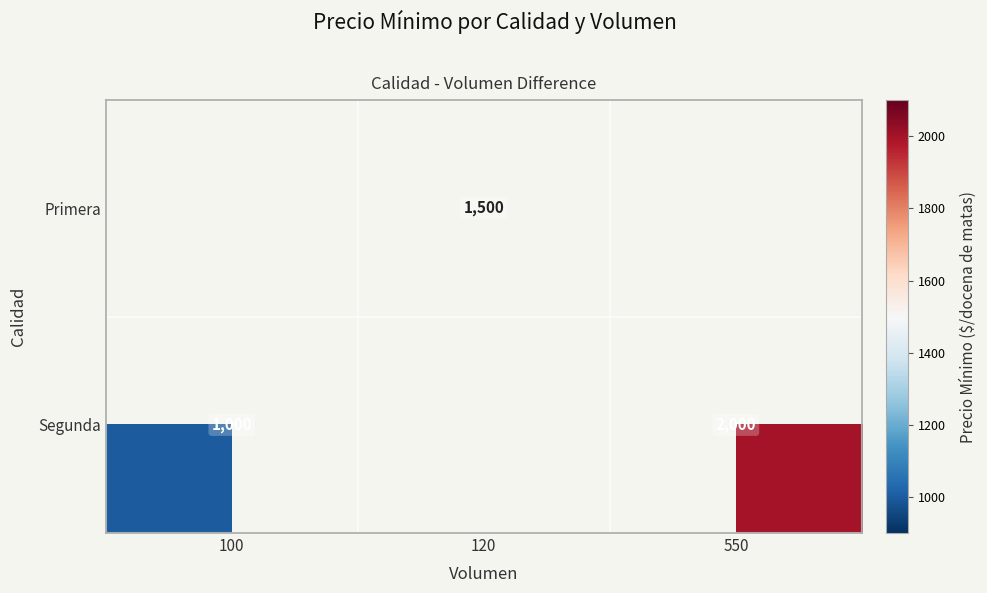

What is the difference between the Segunda values at 100 and 550?

1000